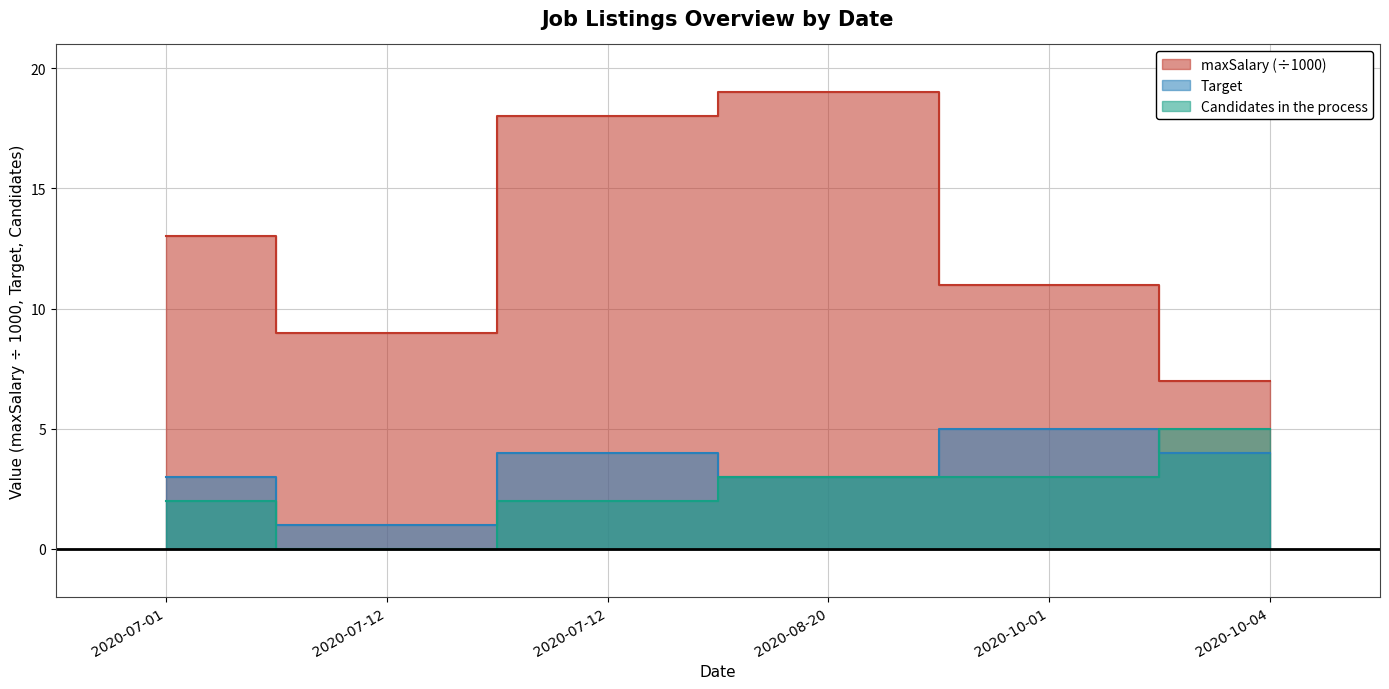

How many categories are shown in the chart?

6